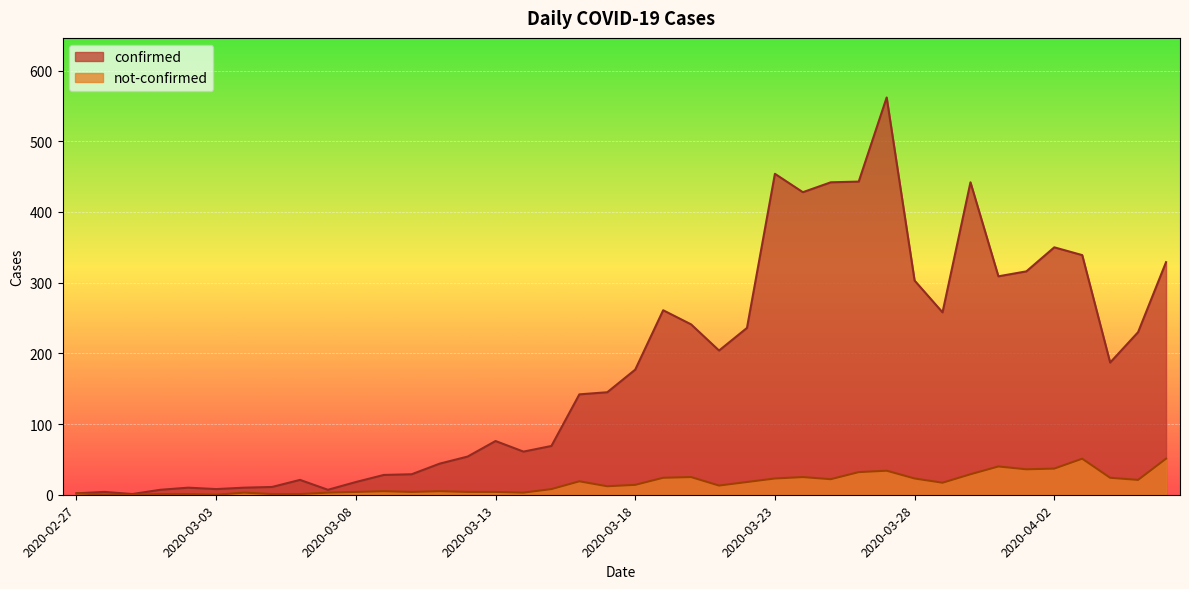

List the labels in order of confirmed value, smallest first.

2020-02-29, 2020-02-27, 2020-02-28, 2020-03-01, 2020-03-07, 2020-03-03, 2020-03-02, 2020-03-04, 2020-03-05, 2020-03-08, 2020-03-06, 2020-03-09, 2020-03-10, 2020-03-11, 2020-03-12, 2020-03-14, 2020-03-15, 2020-03-13, 2020-03-16, 2020-03-17, 2020-03-18, 2020-04-04, 2020-03-21, 2020-04-05, 2020-03-22, 2020-03-20, 2020-03-29, 2020-03-19, 2020-03-28, 2020-03-31, 2020-04-01, 2020-04-06, 2020-04-03, 2020-04-02, 2020-03-24, 2020-03-25, 2020-03-30, 2020-03-26, 2020-03-23, 2020-03-27